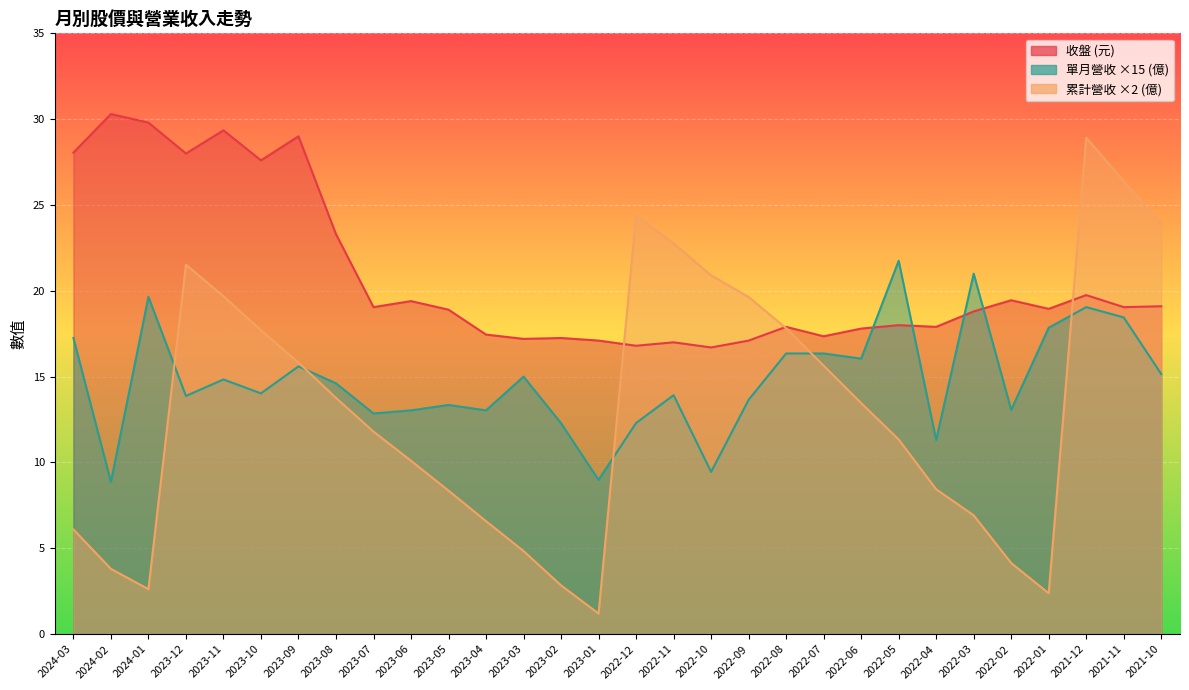

Where is 收盤 nearest to the value 23?

2023-08